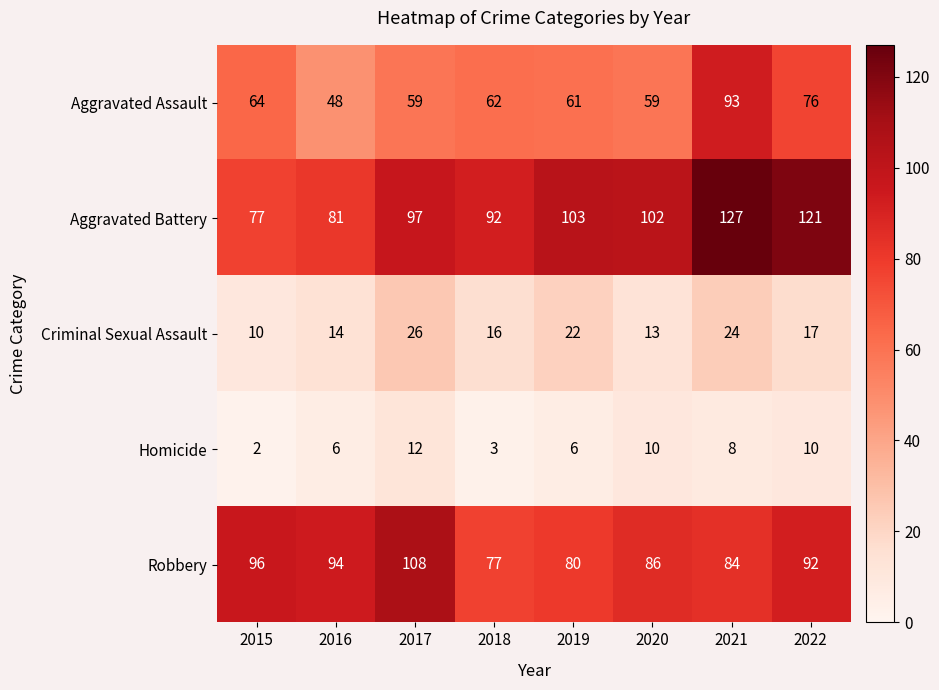

What is the approximate value of Aggravated Battery at 2021?

127